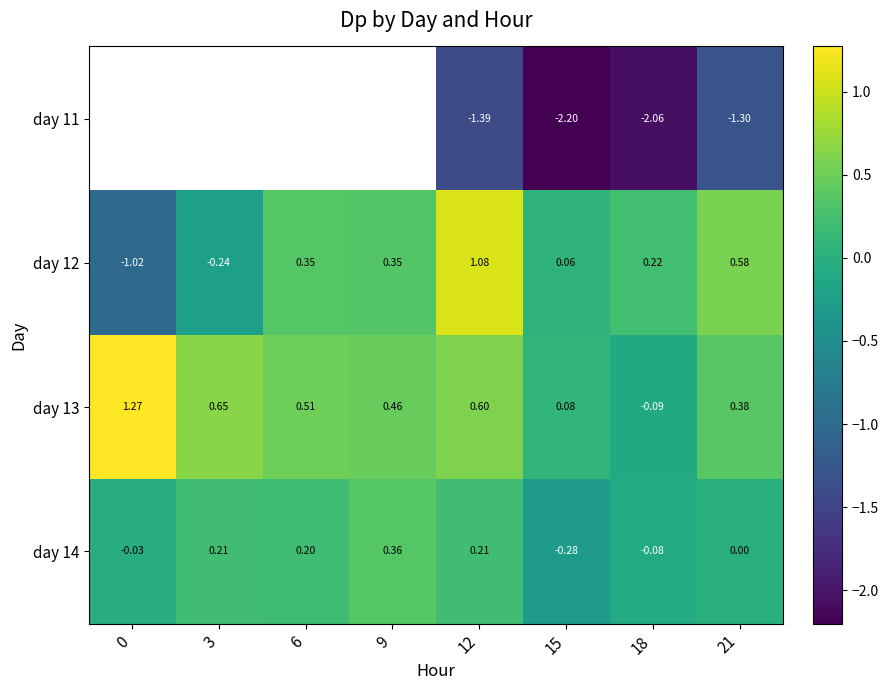

What is the difference between the day 13 values at 0 and 21?

0.9